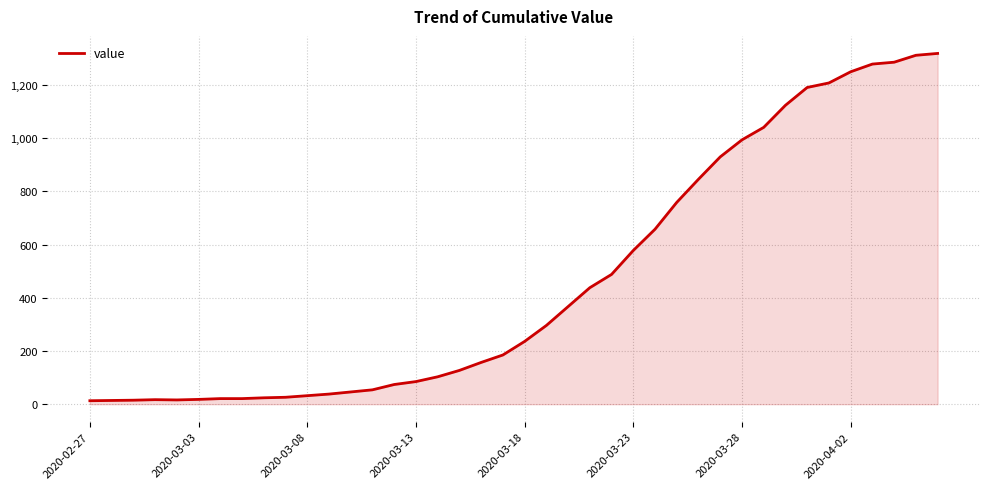

What is the difference between the maximum and minimum values?

1306